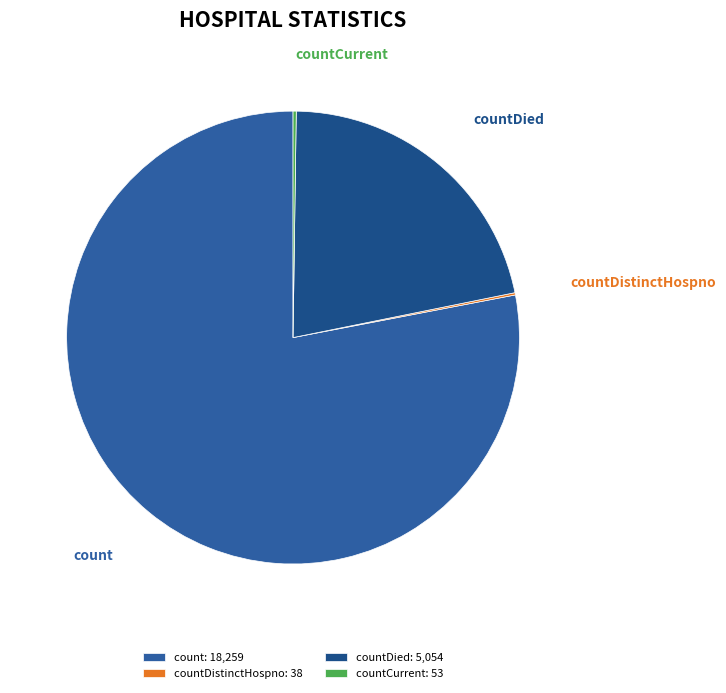

Which category accounts for the majority?

count